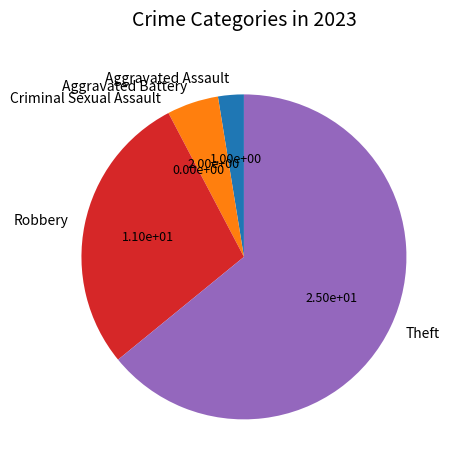

Combined, do Robbery and Aggravated Battery account for over 50%?

No